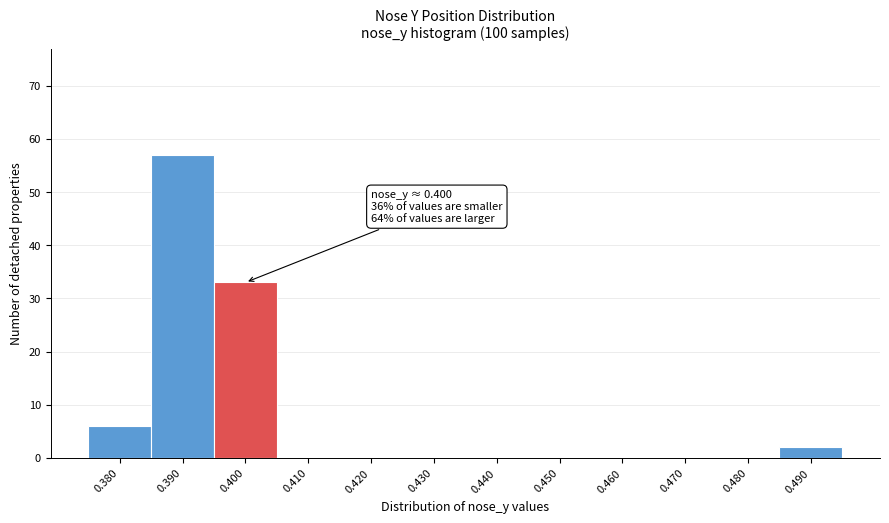

Reading right to left, list all the values displayed in this chart.

0.490=2	0.480=0	0.470=0	0.460=0	0.450=0	0.440=0	0.430=0	0.420=0	0.410=0	0.400=33	0.390=57	0.380=6